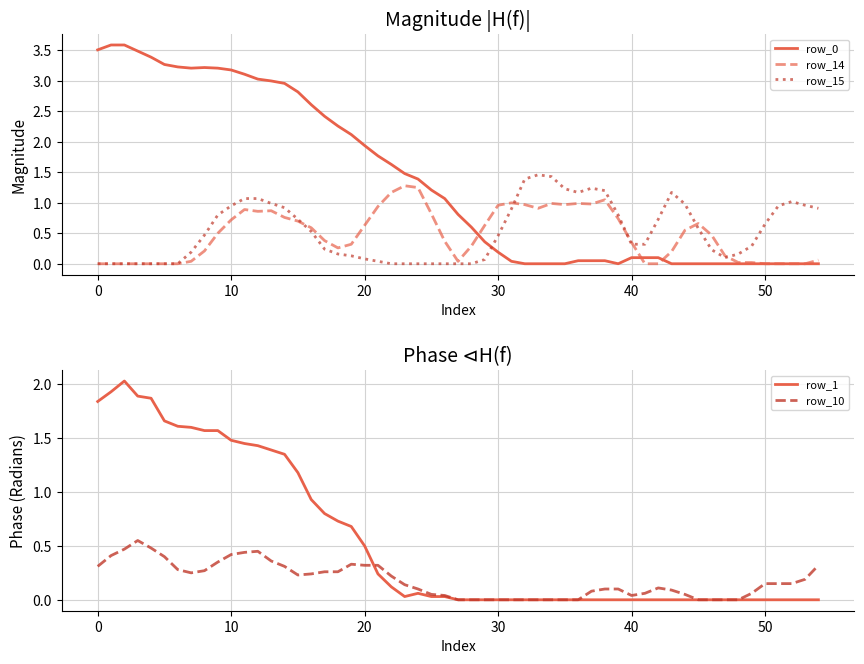

Which series ends up on top after the final intersection of row_15 and row_0?

row_15